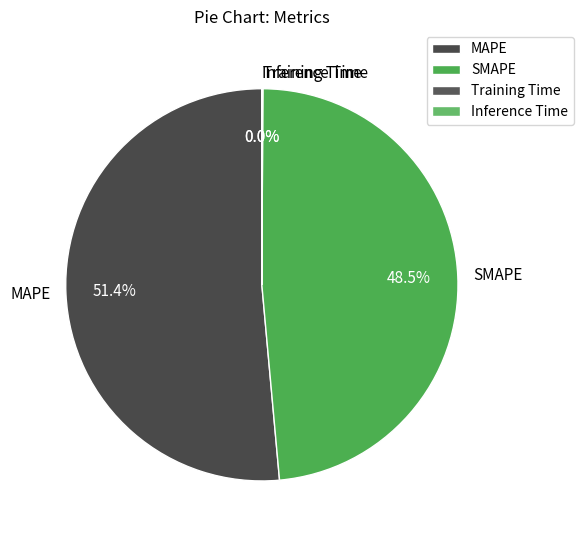

Does SMAPE account for over 50% of the chart?

No